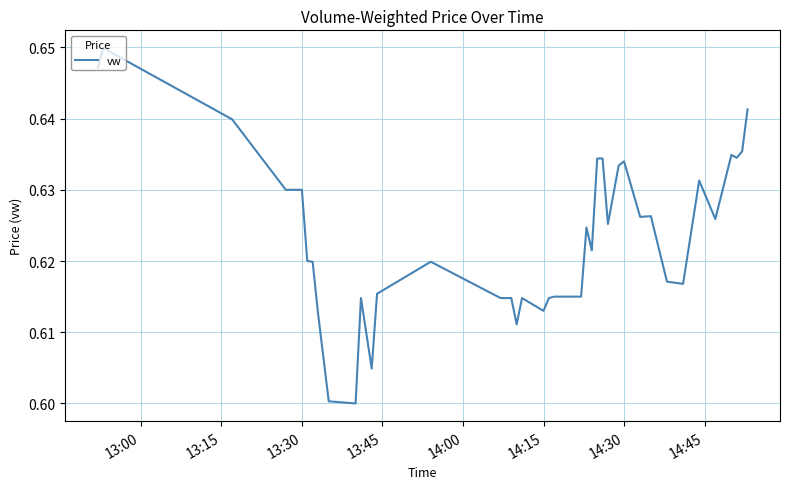

True or false: the data has more than 2 interior local peaks.

True